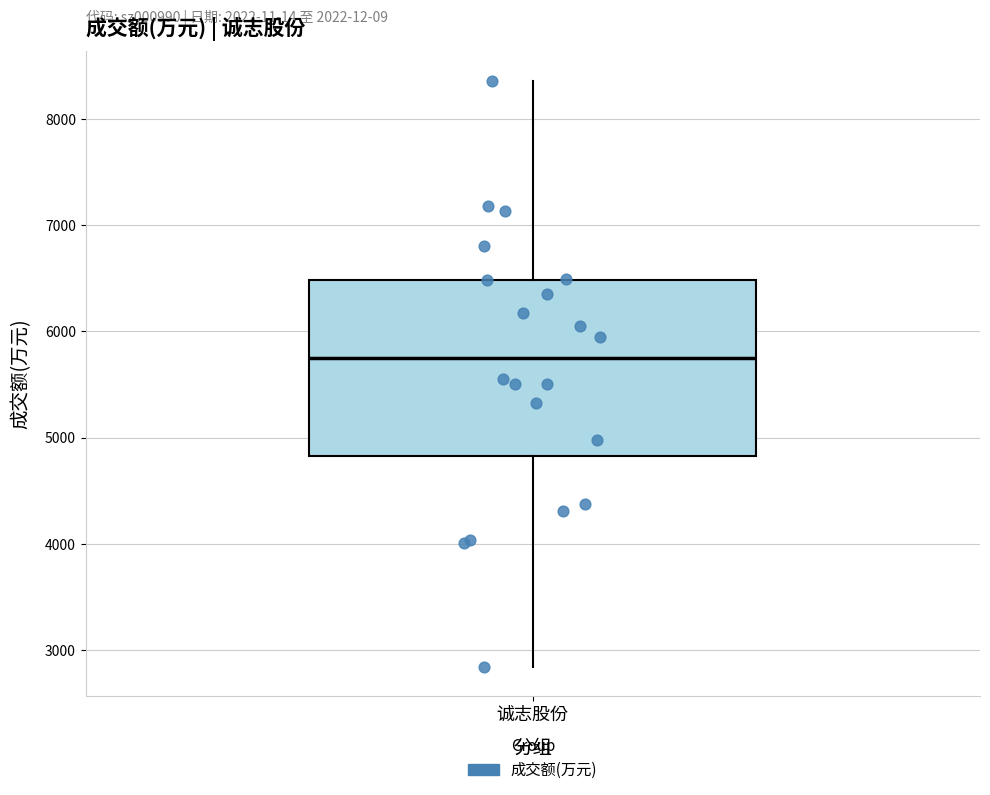

Transcribe this box plot: give where the median line is, the range the box spans, and where the two whiskers end, as read against the y-axis. The values are not printed on the chart, so give them approximately, as read against the axis.

median 5700, box 4800 to 6500, whiskers 2800 to 8400